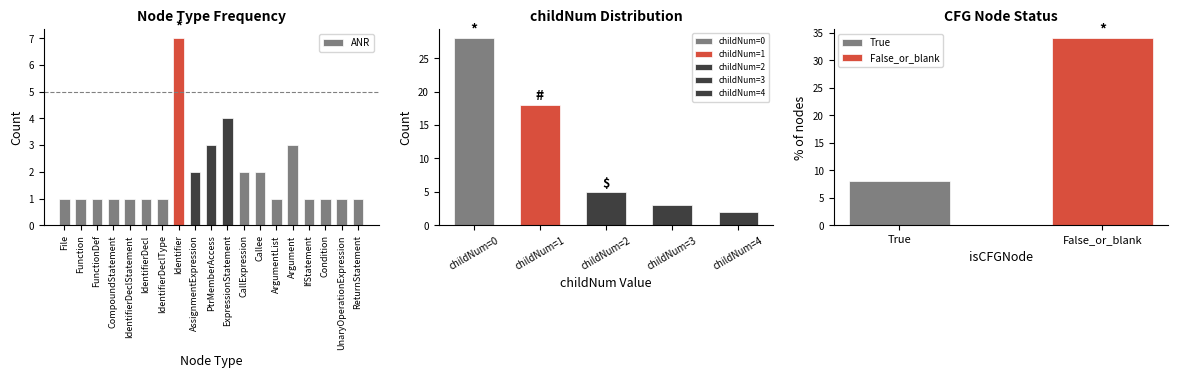

How many values are between 1 and 2?

15